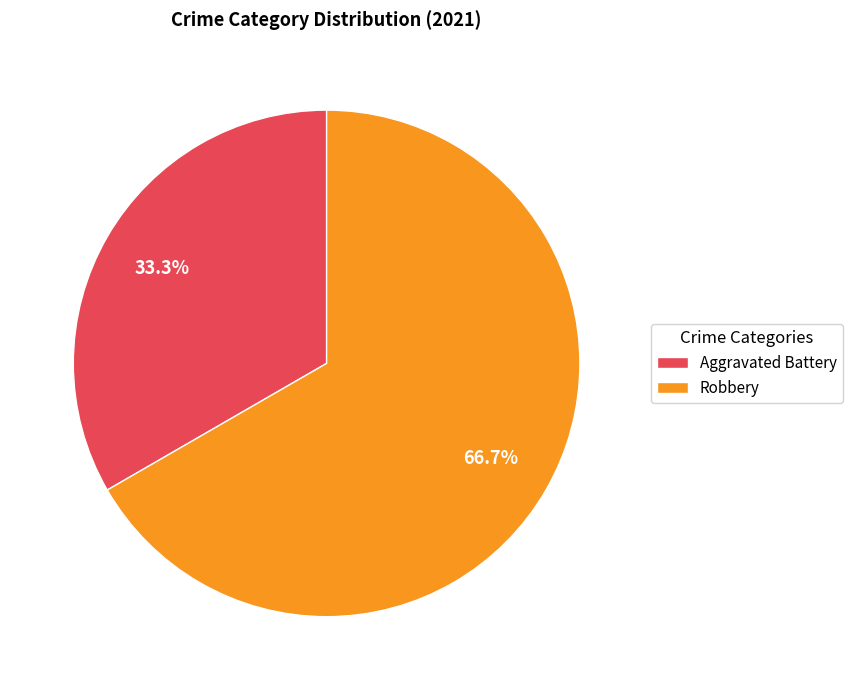

Which slice is the largest?

Robbery